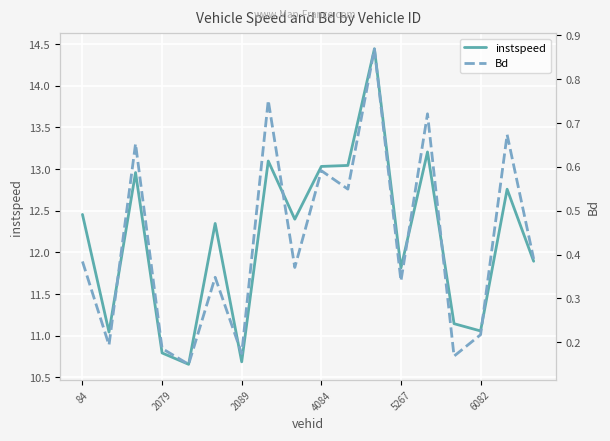

At which label does instspeed first exceed 12?

84